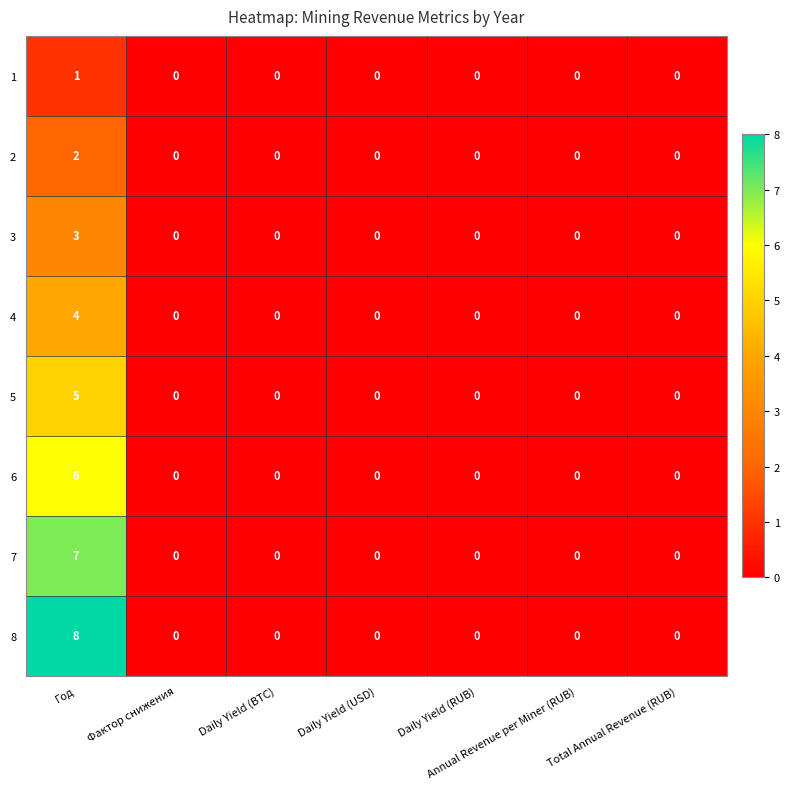

True or false: 1 has a value of 0 at Daily Yield (USD).

True